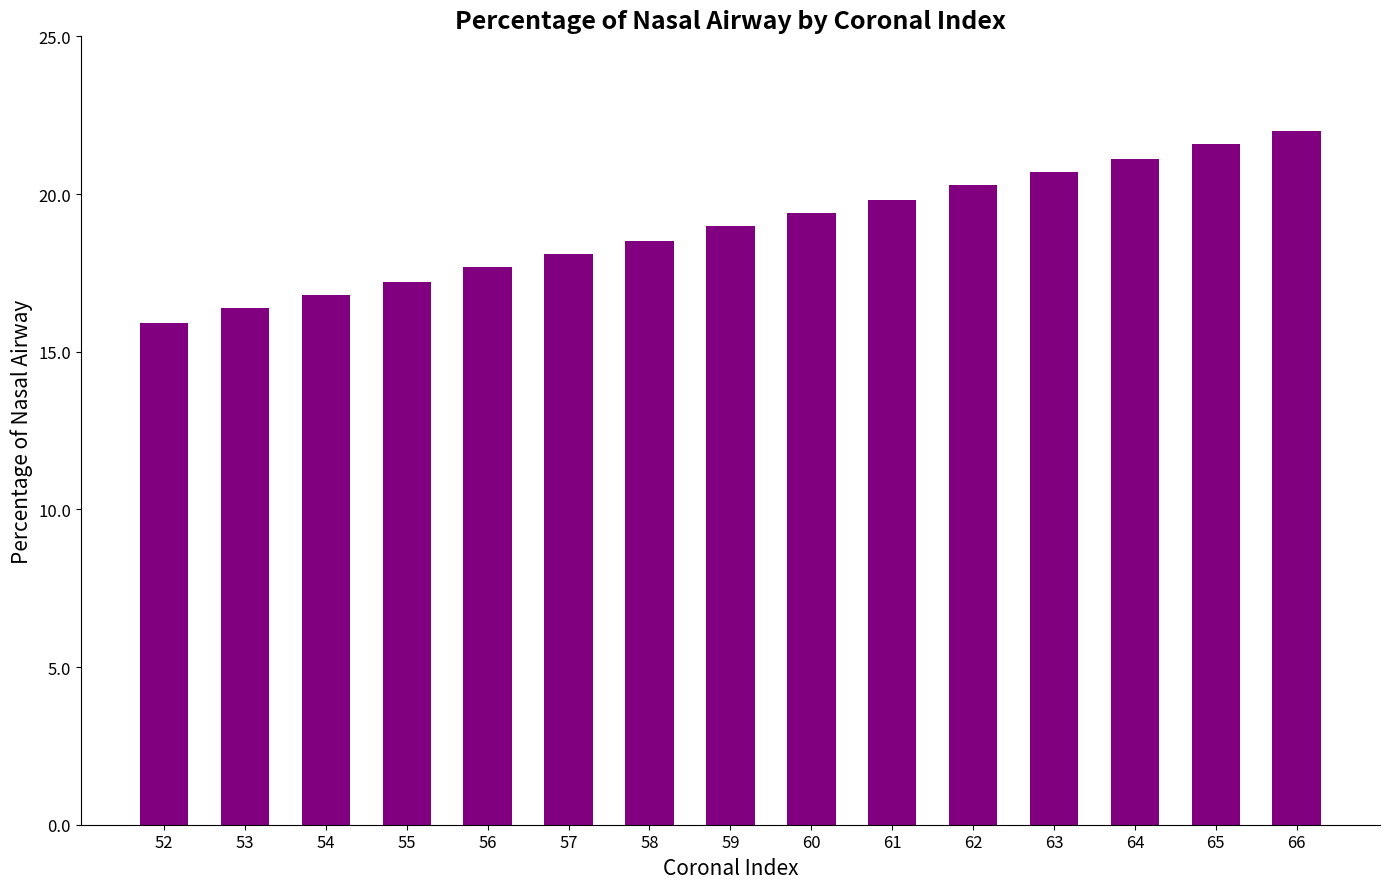

Does the chart contain stacked bars?

No